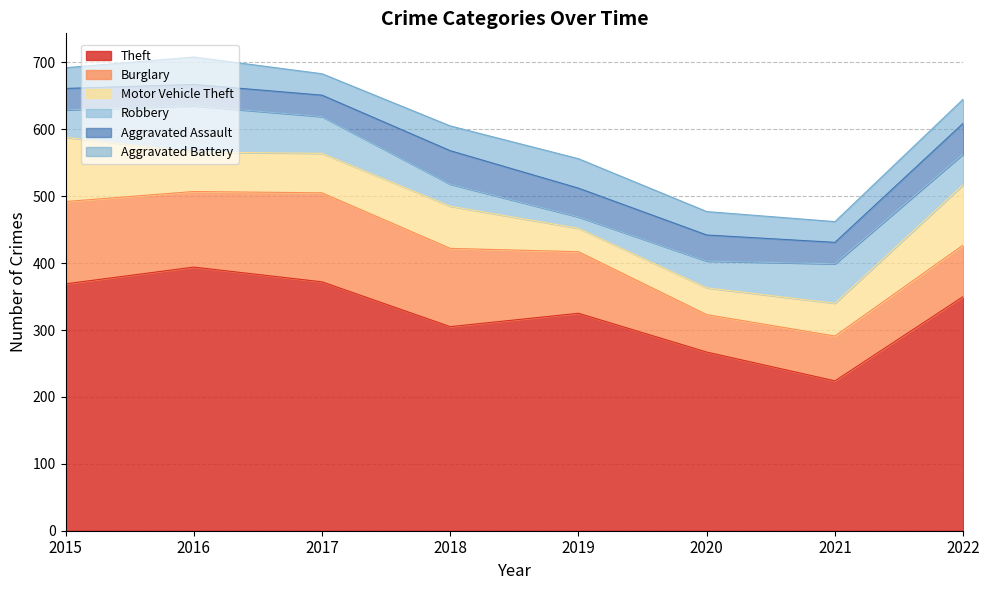

Does the chart have visible grid lines?

Yes